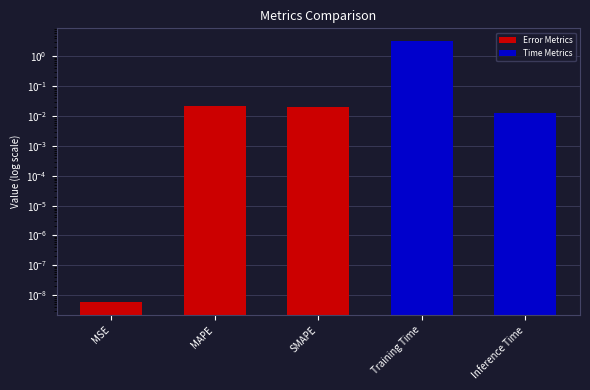

List the labels in order of value, smallest first.

MSE, Inference Time, SMAPE, MAPE, Training Time